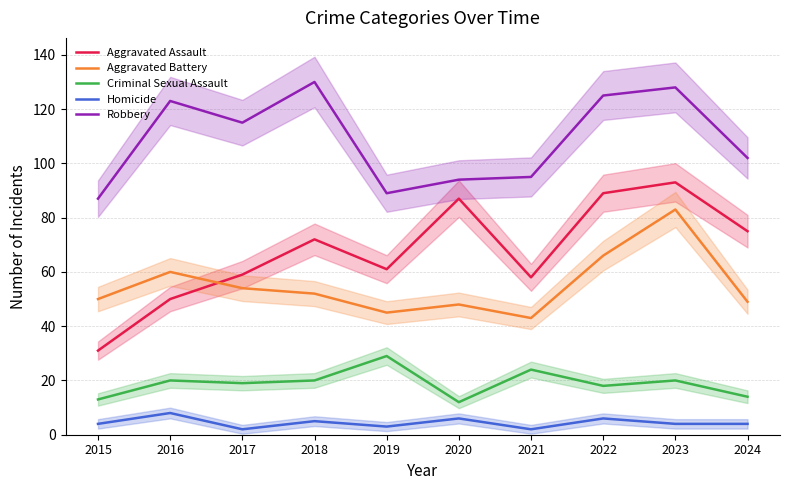

What is the highest value of the Robbery series?

130